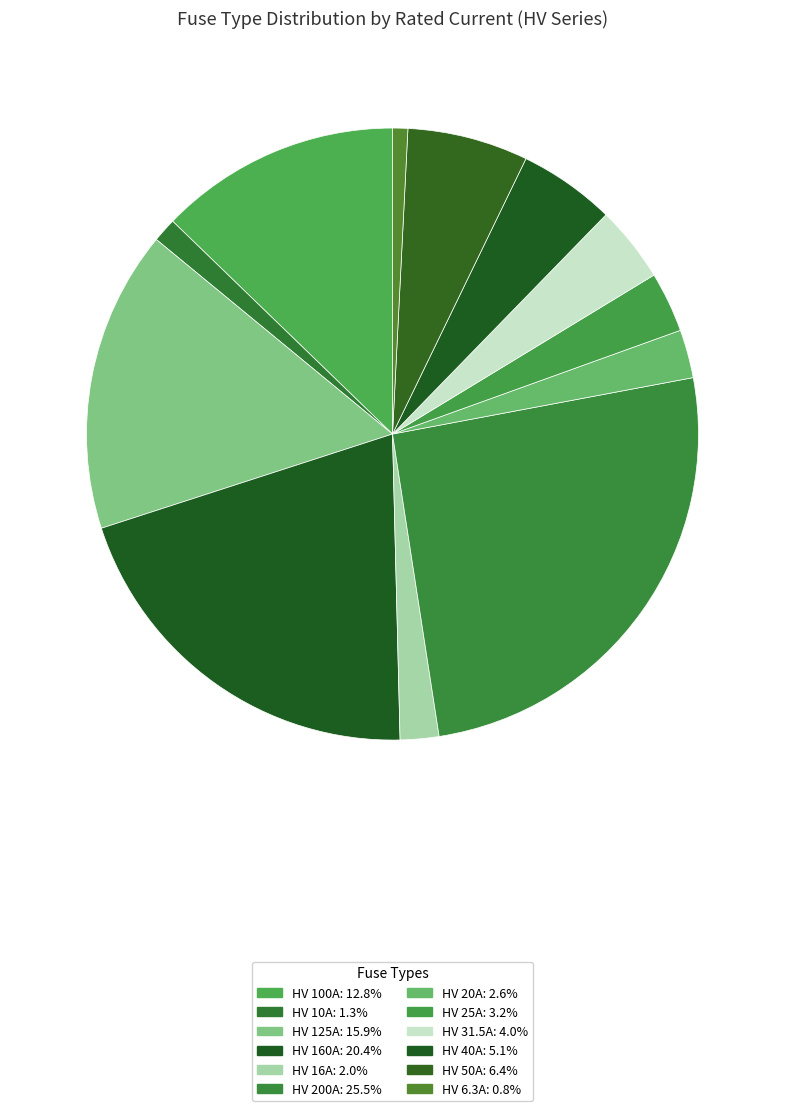

Which slice is the smallest?

HV 6.3A